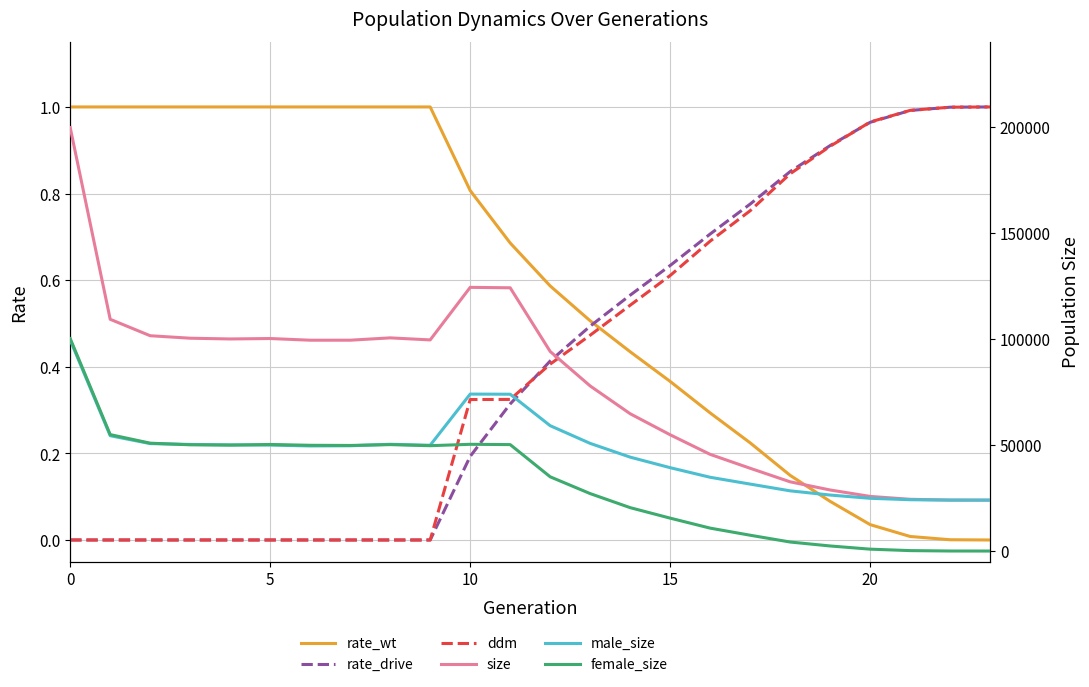

In female_size, how many points are higher than both neighbors (excluding endpoints)?

3